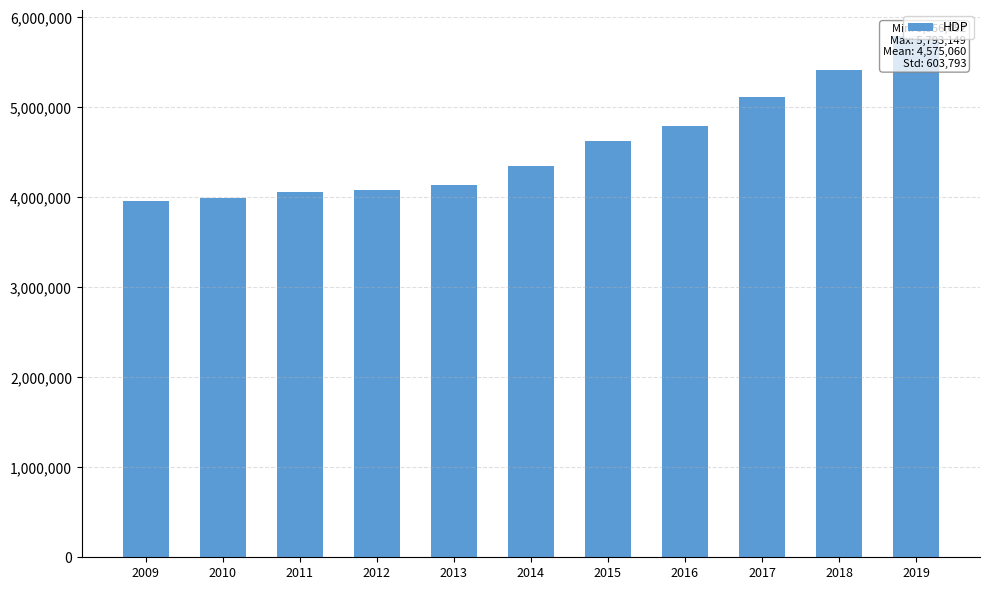

What is the change in value from 2010 to 2019?

+1804831